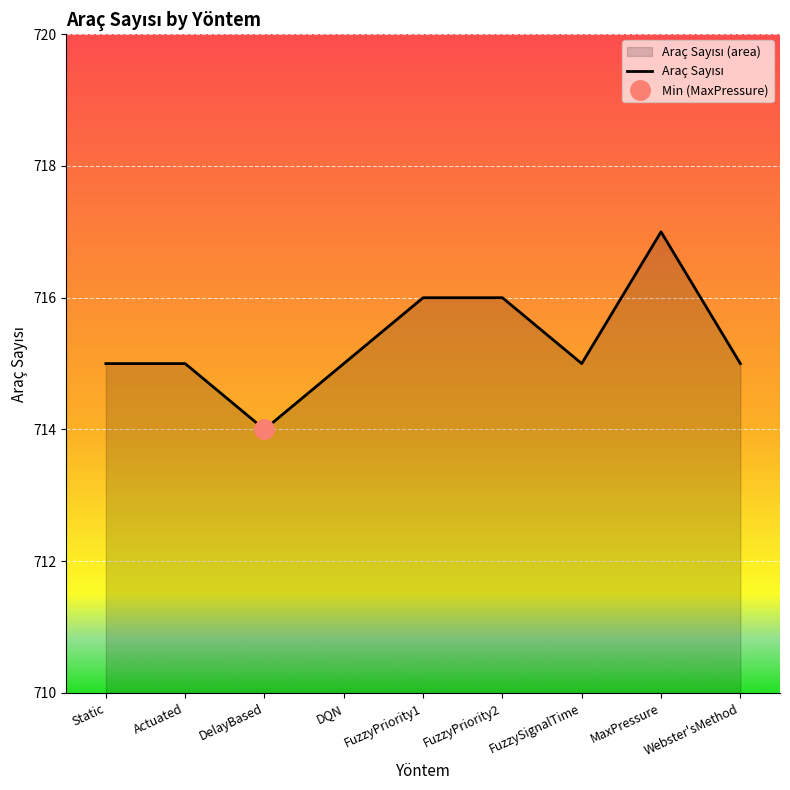

What is the average value?

715